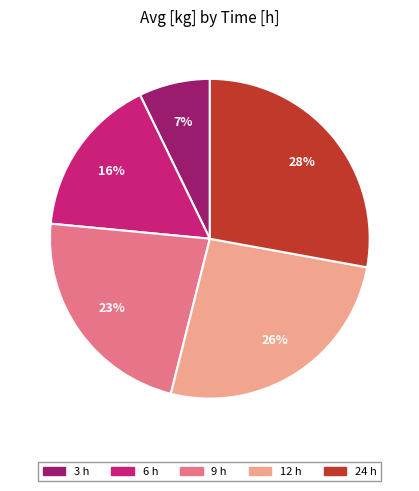

How many segments does this pie chart have?

5